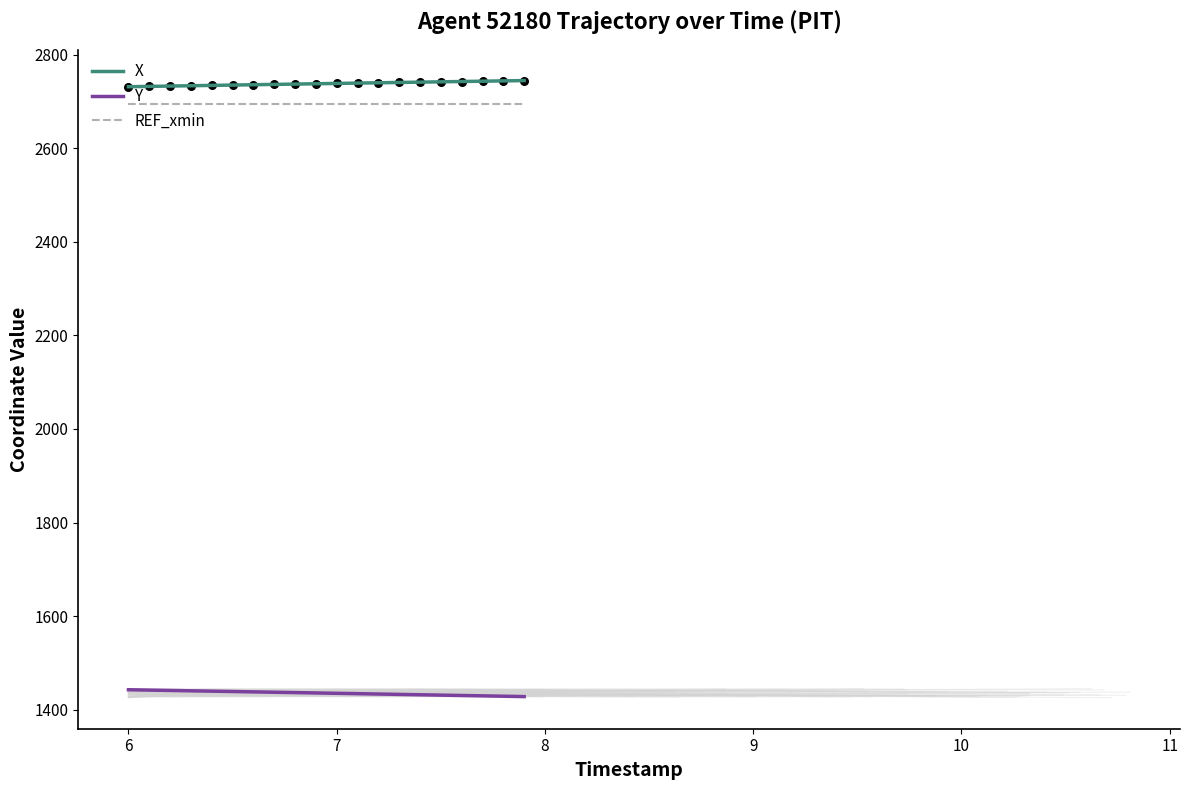

Which series reaches the maximum Y coordinate?

X